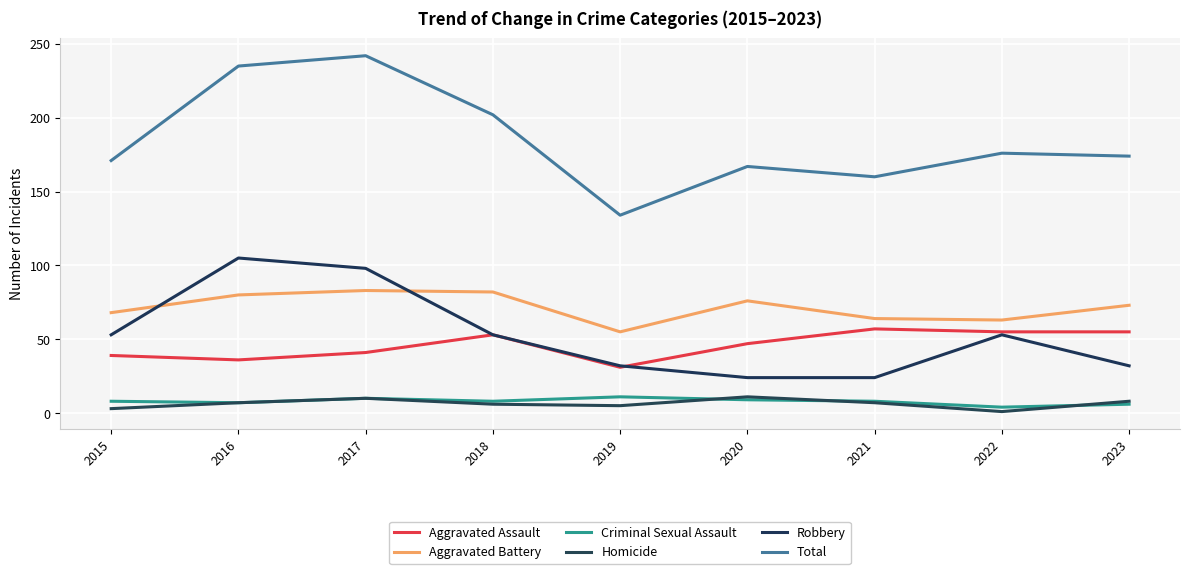

Which series has the widest spread of values?

Total